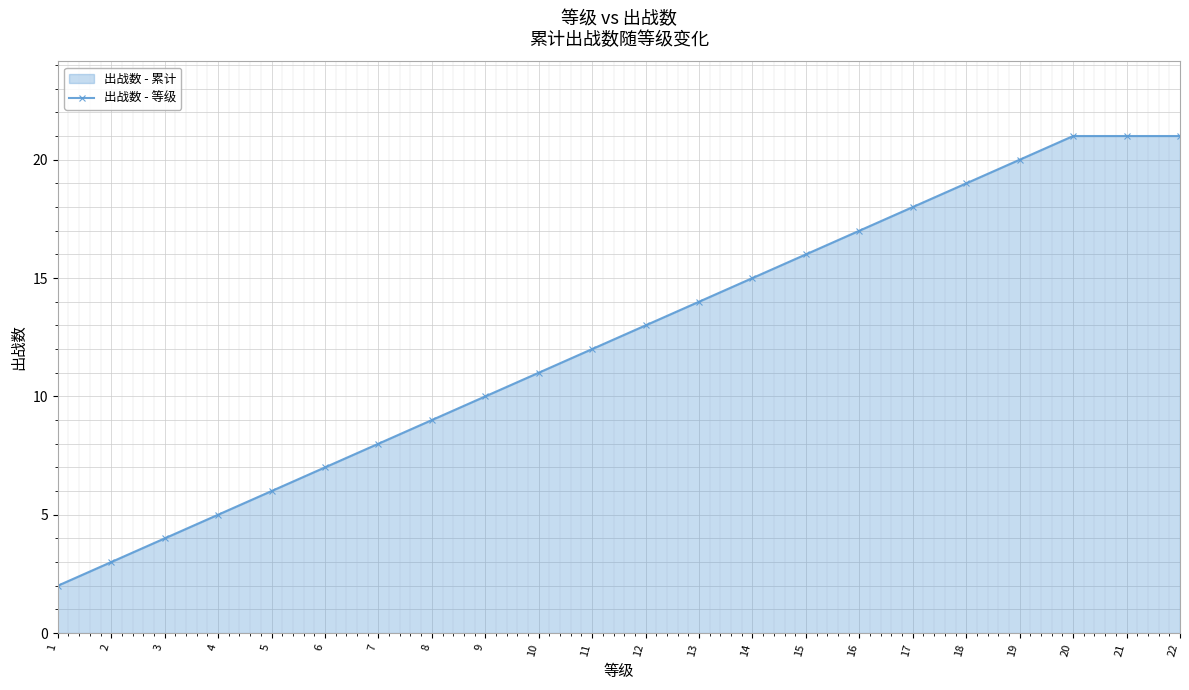

At which label is the value closest to 11?

10